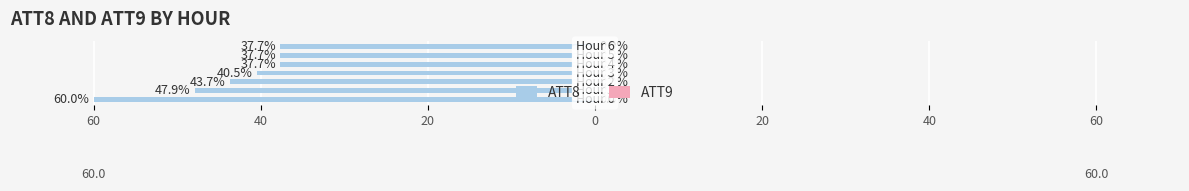

Reading right to left, extract all data points from this chart.

ATT8: -37.7	-37.7	-37.7	-40.5	-43.7	-47.9	-60.0
ATT9: 0.6	0.6	0.6	0.6	0.6	0.6	0.6